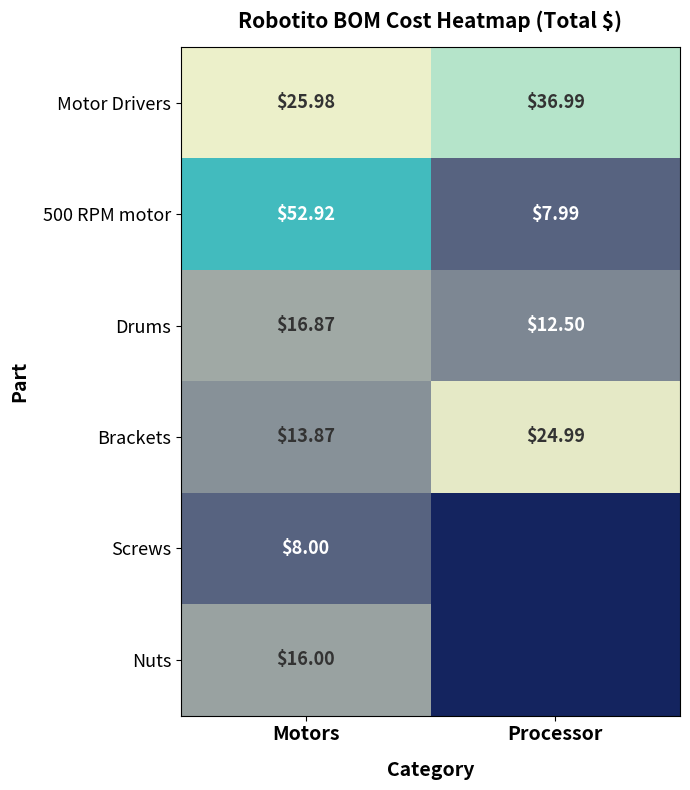

At how many categories does at least one series exceed 8?

2